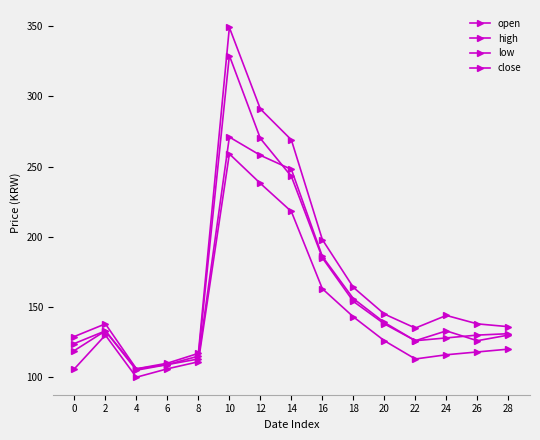

What is the smallest value displayed?

100